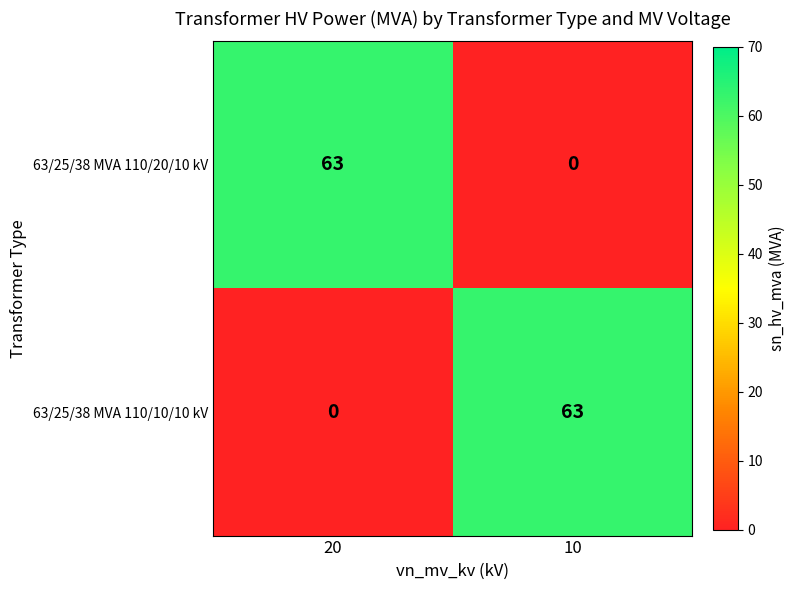

What is the total value across all series at 10?

63